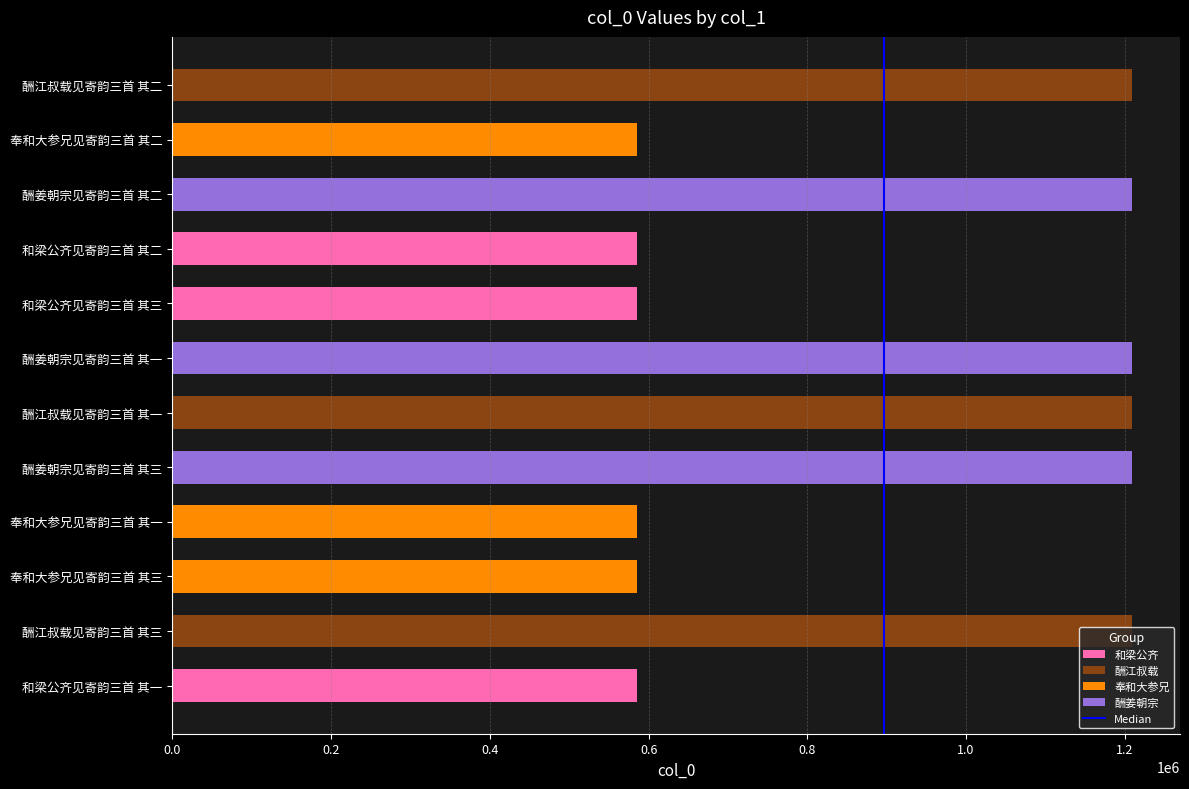

What is the maximum value shown in the chart?

1209205